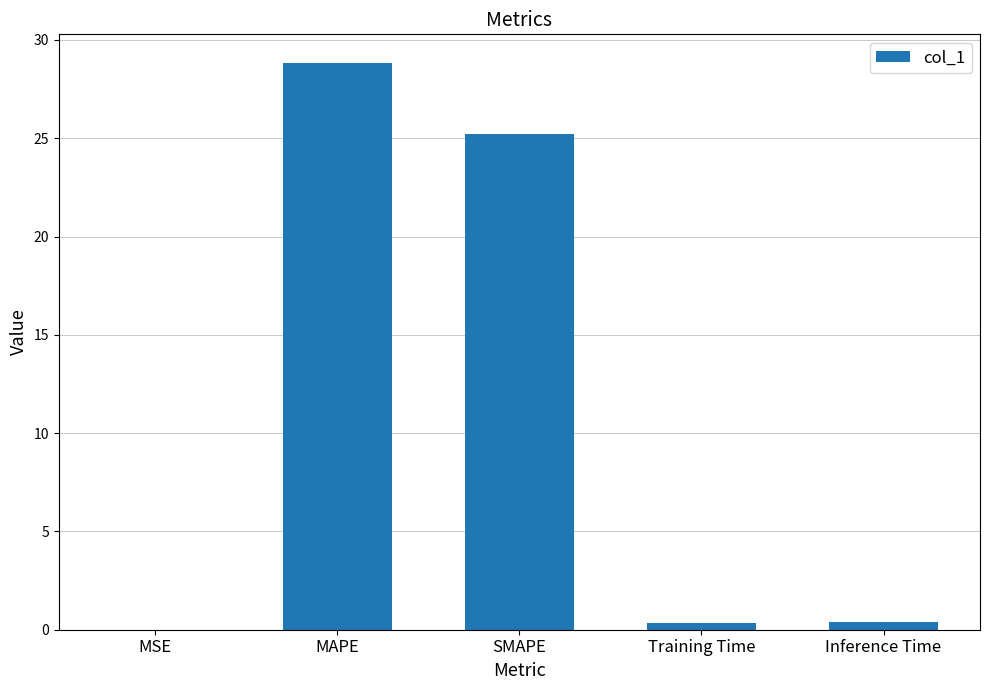

What is the maximum value shown in the chart?

28.8